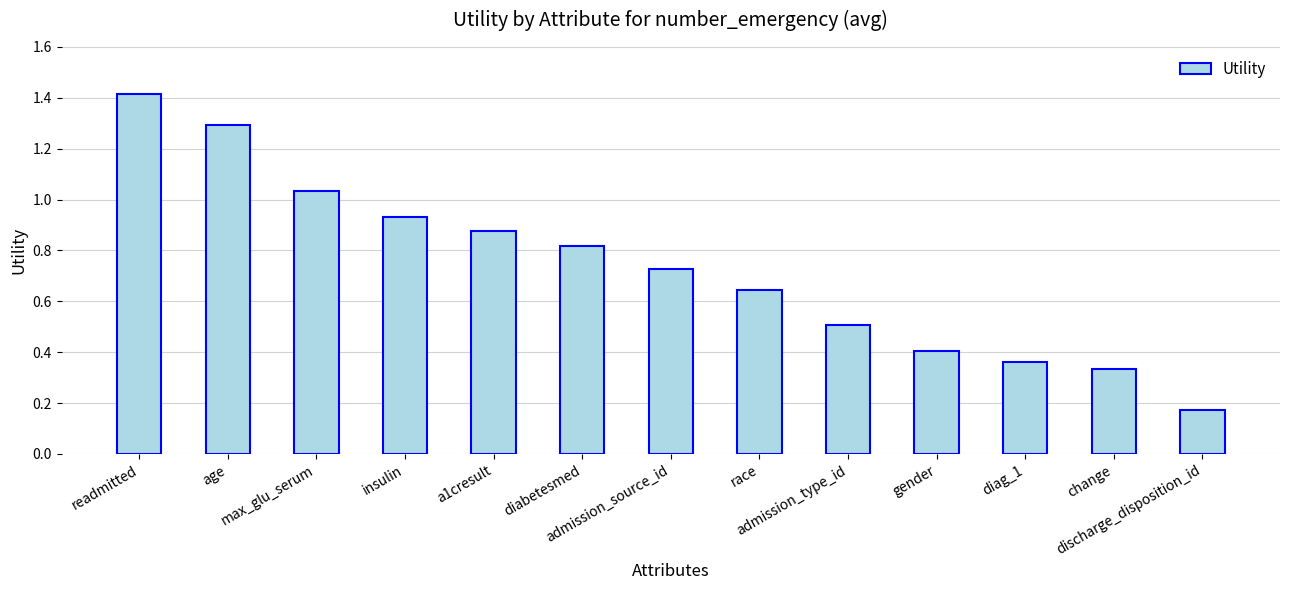

List the labels in order of value, smallest first.

discharge_disposition_id, change, diag_1, gender, admission_type_id, race, admission_source_id, diabetesmed, a1cresult, insulin, max_glu_serum, age, readmitted